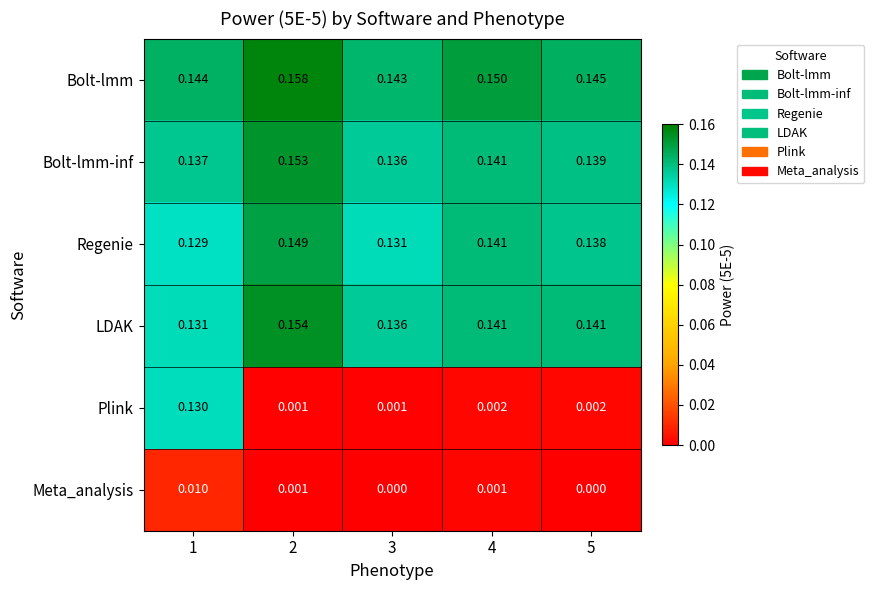

Which series has the largest total across all categories?

Bolt-lmm